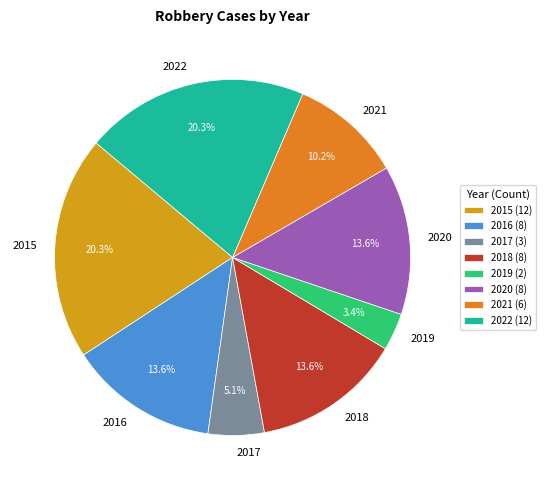

Count the number of slices in the pie.

8